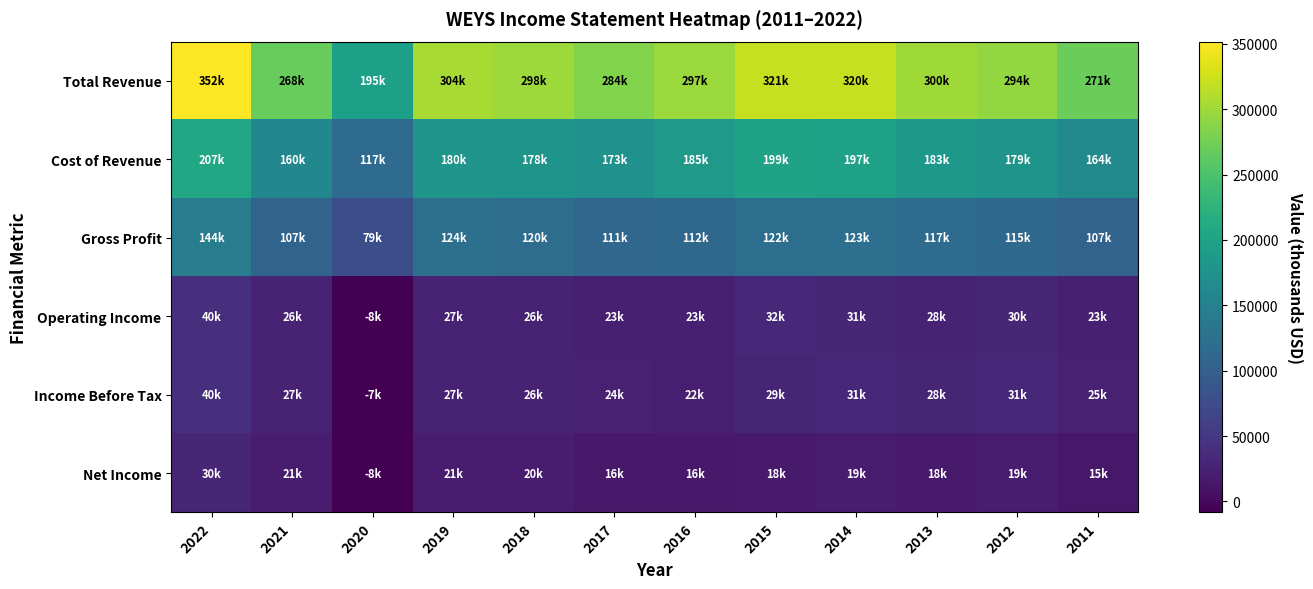

What is the difference between the highest and lowest values at 2018?

277900